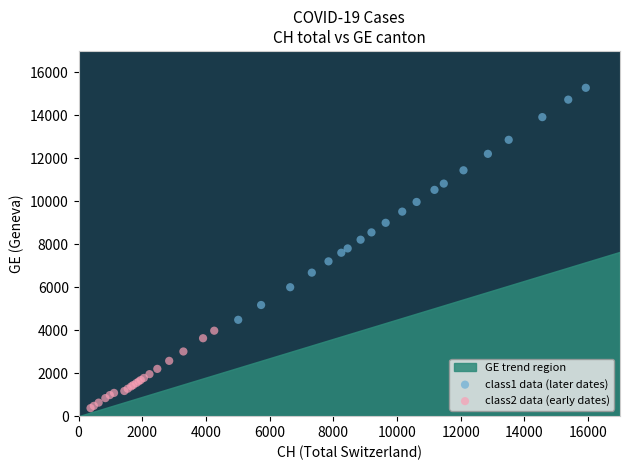

Which series contains the highest Y value?

class1 data (later dates)